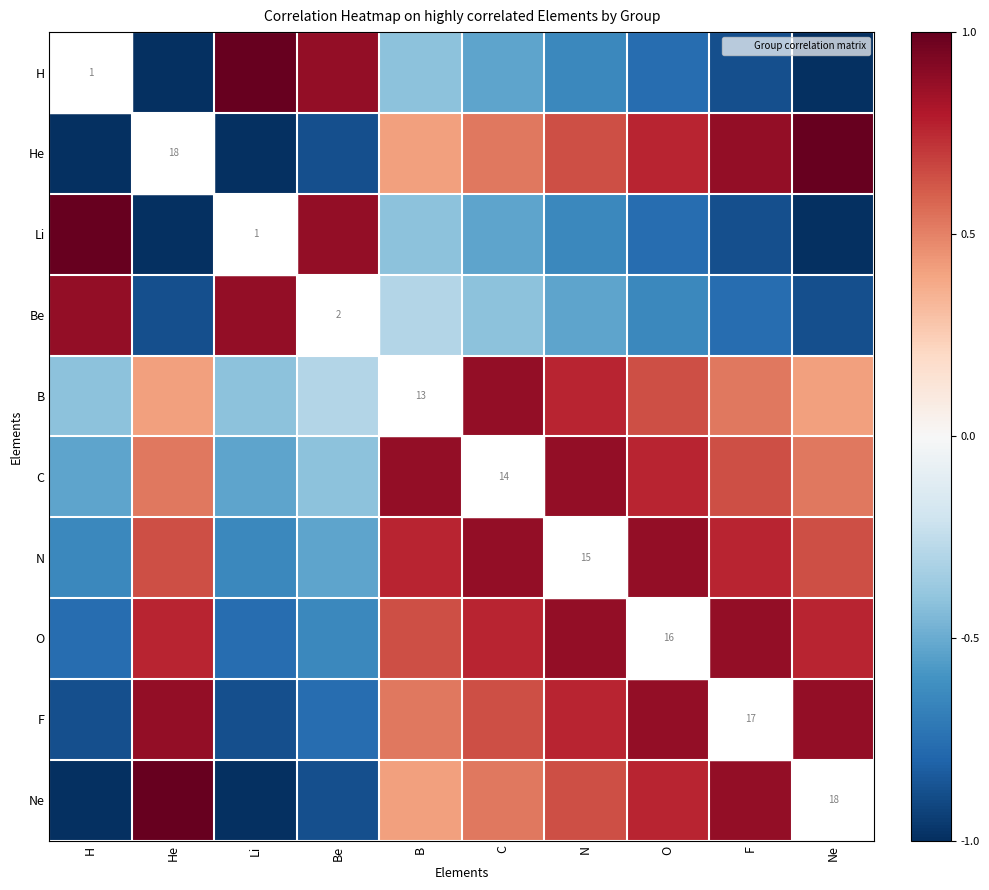

What is the average value of the F series?

0.3